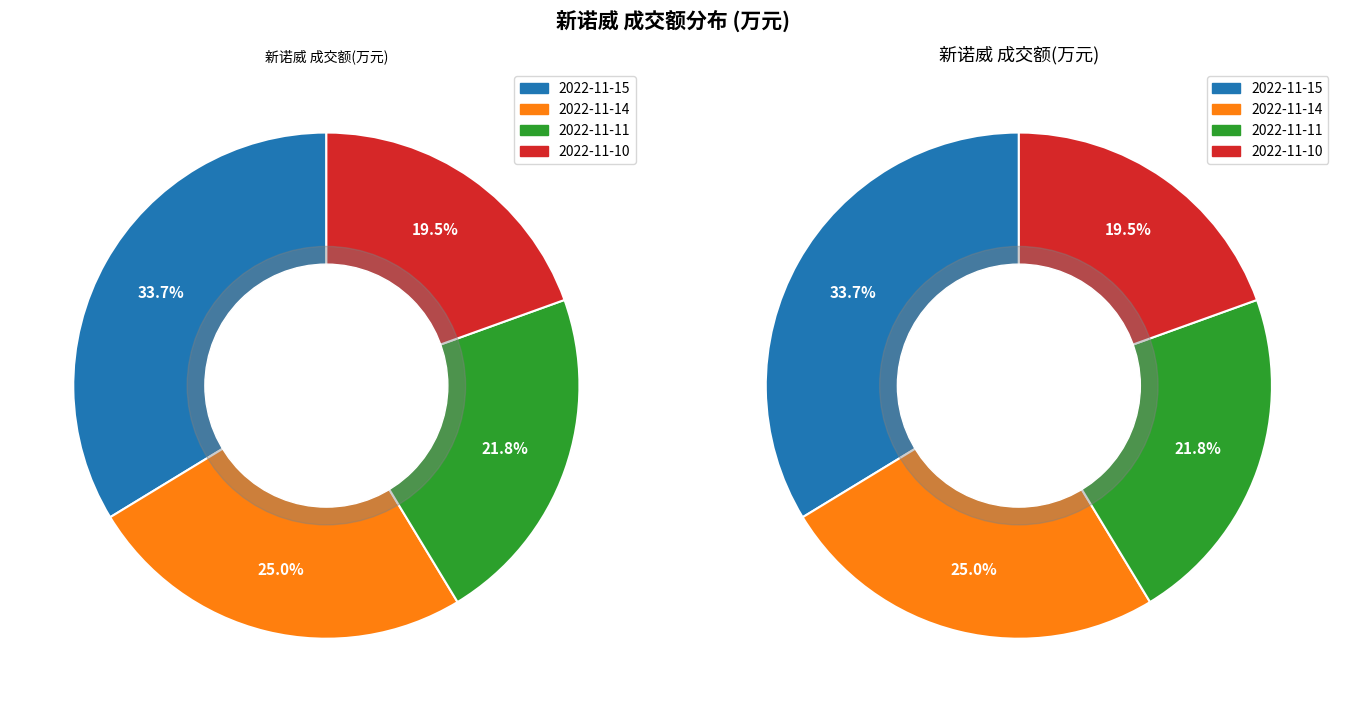

To the nearest percent, what percentage of the pie is 2022-11-15?

34%